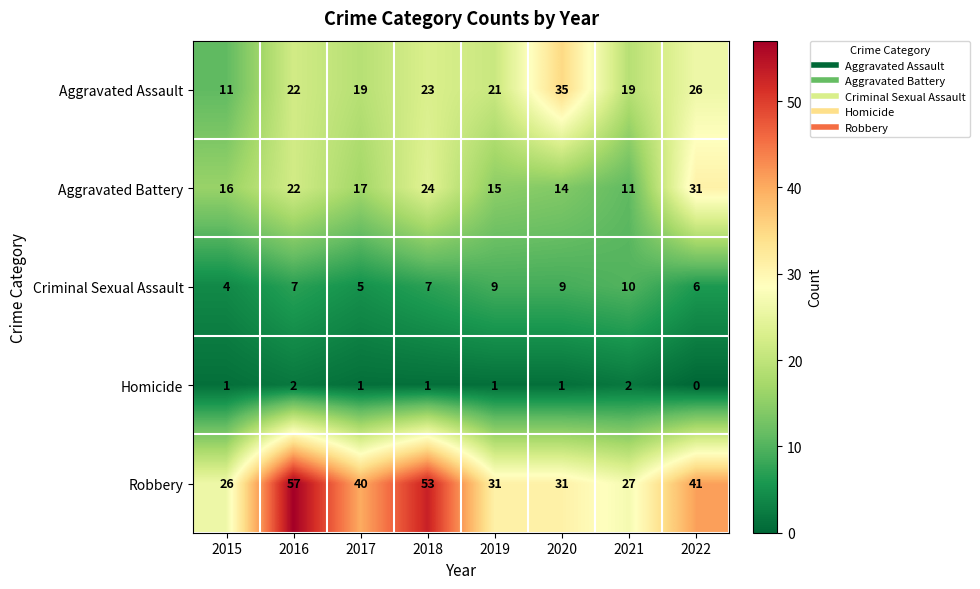

The Robbery series shows 41 at 2022. True or false?

True